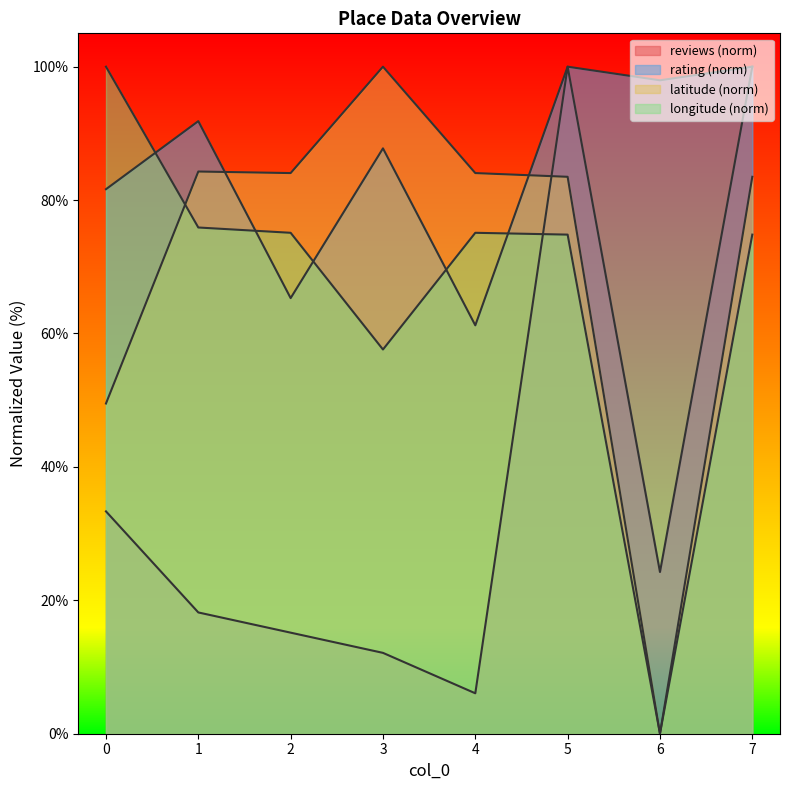

True or false: latitude and rating intersect in this chart.

True